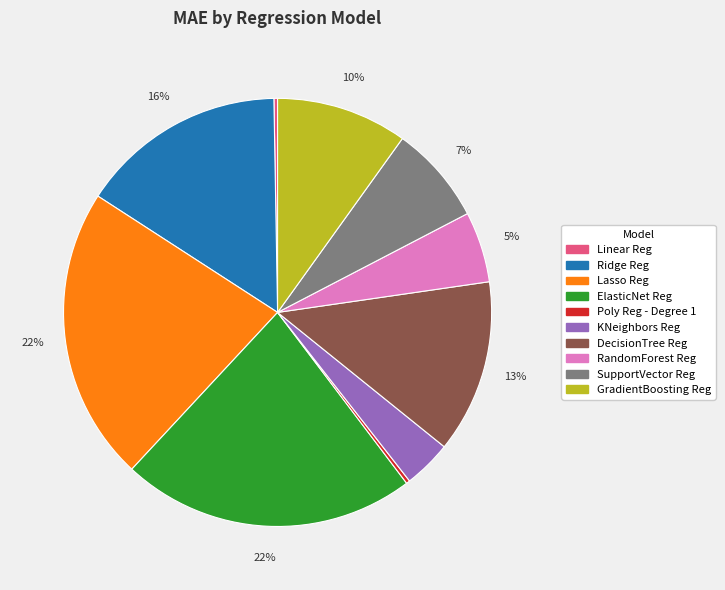

To the nearest percent, what percentage of the pie is GradientBoosting Reg?

10%